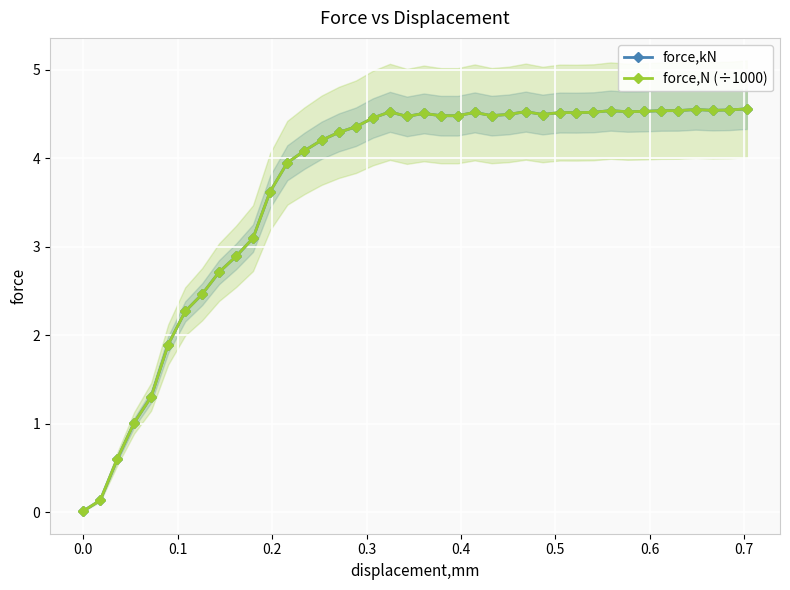

How many series are shown in this chart?

2